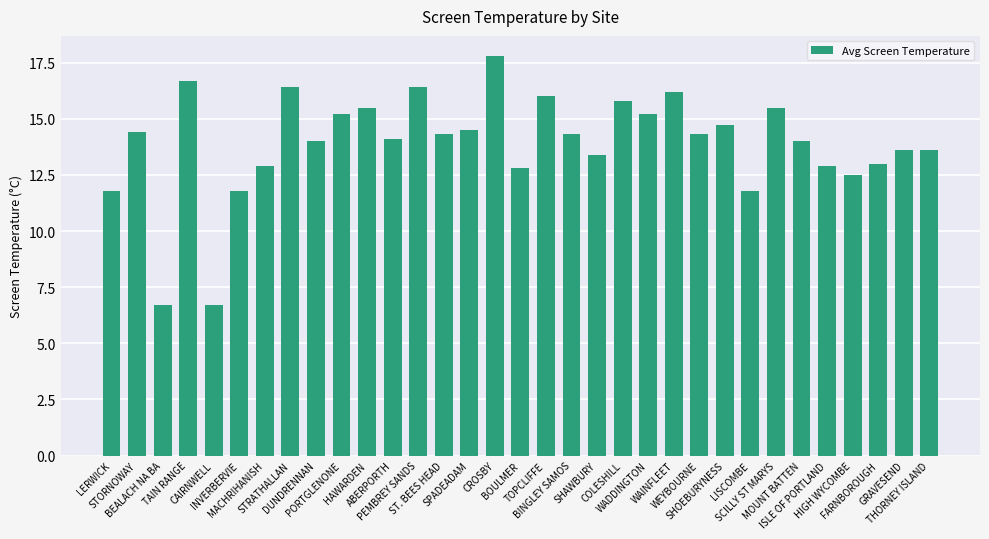

Reading left to right, transcribe all the data shown in this chart.

LERWICK=11.8	STORNOWAY=14.4	BEALACH NA BA=6.7	TAIN RANGE=16.7	CAIRNWELL=6.7	INVERBERVIE=11.8	MACHRIHANISH=12.9	STRATHALLAN=16.4	DUNDRENNAN=14.0	PORTGLENONE=15.2	HAWARDEN=15.5	ABERPORTH=14.1	PEMBREY SANDS=16.4	ST. BEES HEAD=14.3	SPADEADAM=14.5	CROSBY=17.8	BOULMER=12.8	TOPCLIFFE=16.0	BINGLEY SAMOS=14.3	SHAWBURY=13.4	COLESHILL=15.8	WADDINGTON=15.2	WAINFLEET=16.2	WEYBOURNE=14.3	SHOEBURYNESS=14.7	LISCOMBE=11.8	SCILLY ST MARYS=15.5	MOUNT BATTEN=14.0	ISLE OF PORTLAND=12.9	HIGH WYCOMBE=12.5	FARNBOROUGH=13.0	GRAVESEND=13.6	THORNEY ISLAND=13.6